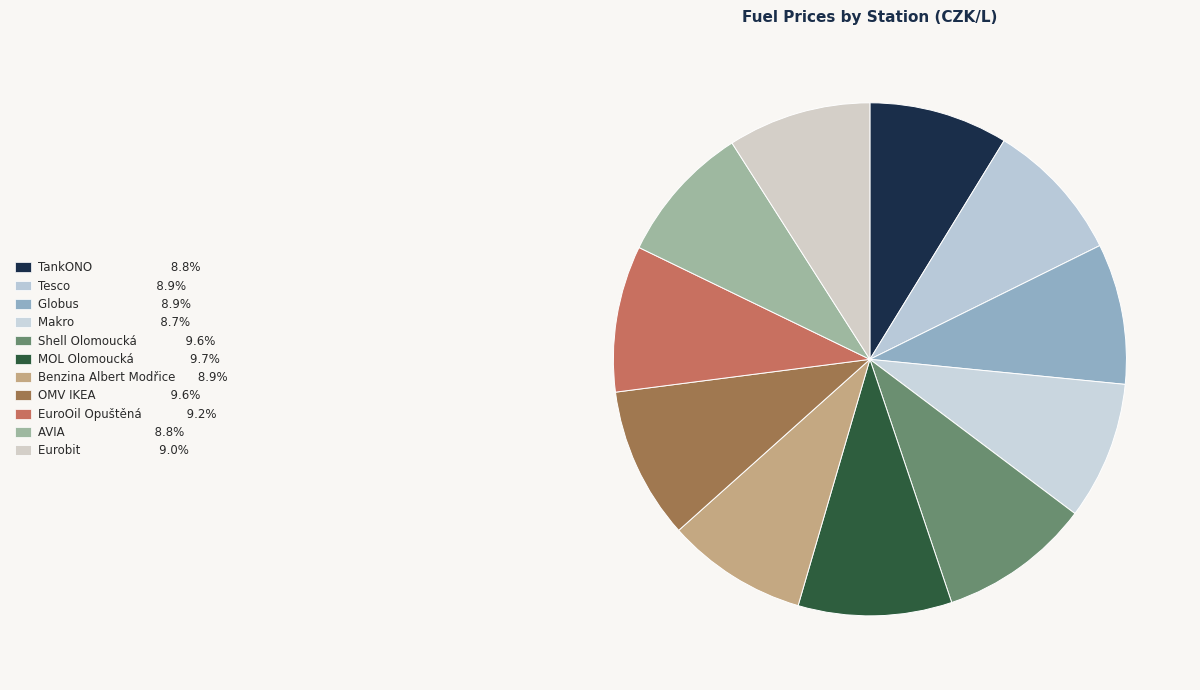

Approximately how many times larger is the value at AVIA compared to EuroOil Opuštěná?

1.0